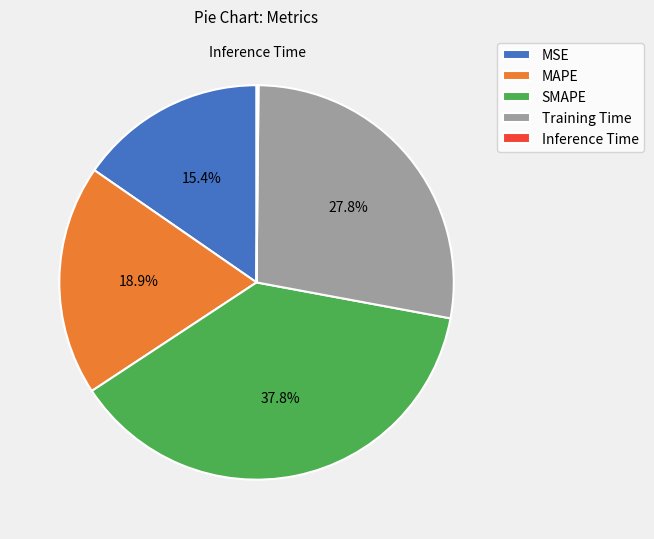

To the nearest percent, what is the difference between the largest and smallest slice percentages?

38%